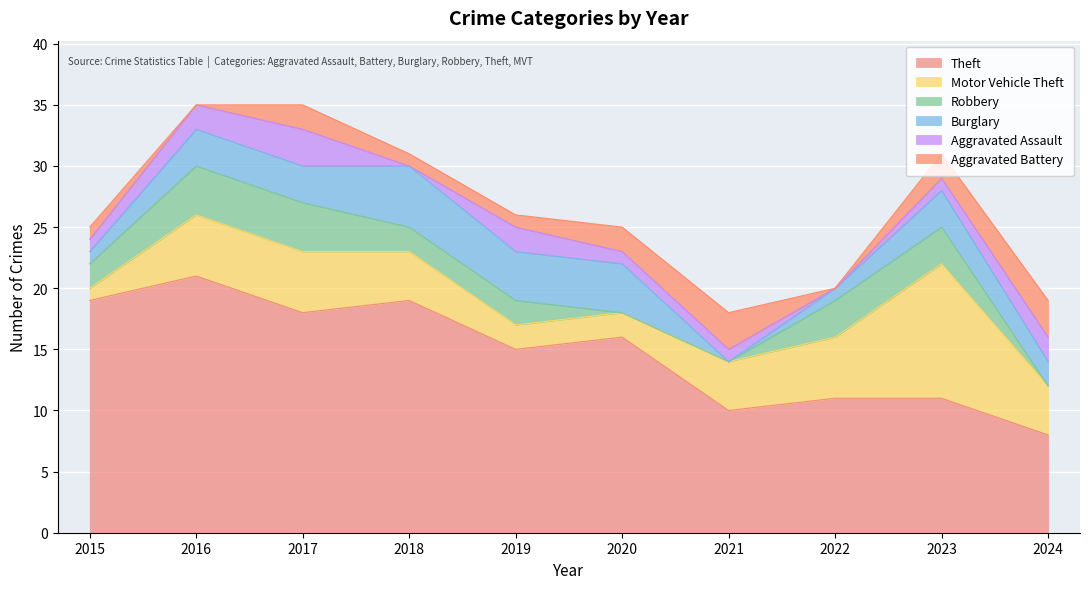

List the series in order of their peak value, highest first.

Theft, Motor Vehicle Theft, Burglary, Robbery, Aggravated Assault, Aggravated Battery